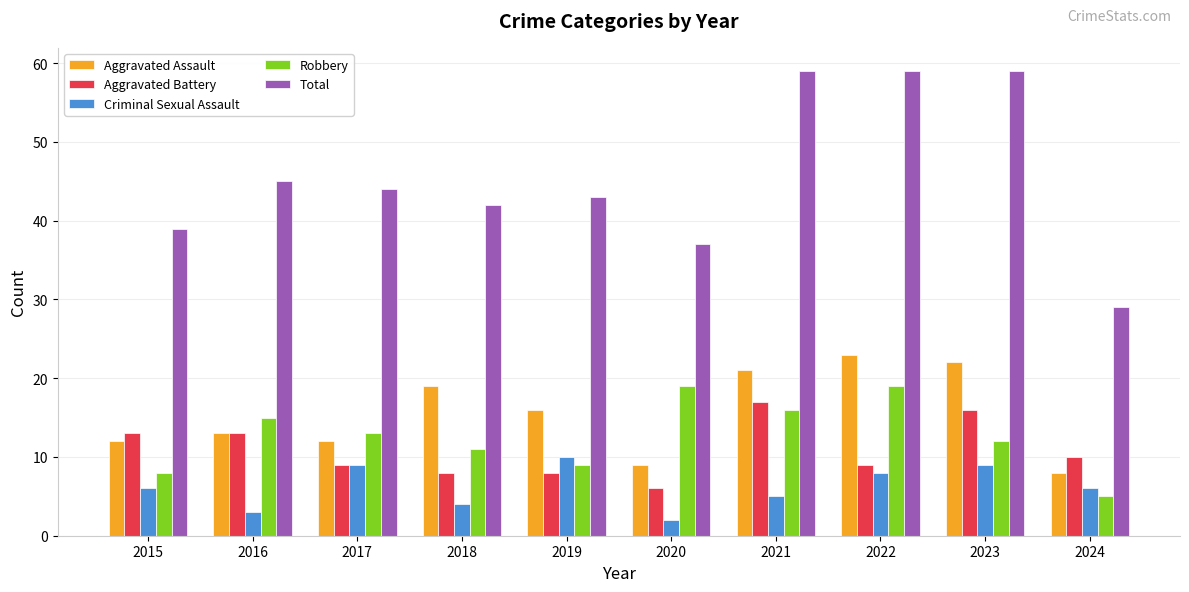

What is the difference between the maximum and minimum values in the Total series?

30